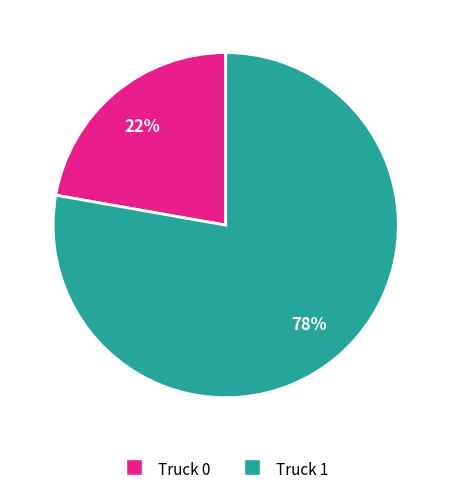

Do Truck 0 and Truck 1 together represent more than half of the pie?

Yes